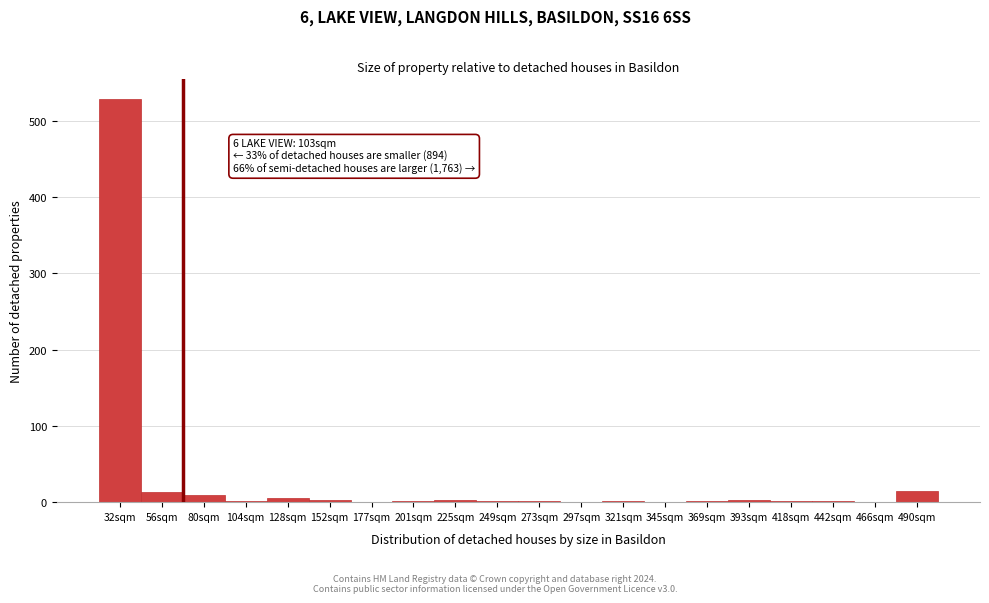

The chart shows a value of -172 at 297sqm. True or false?

False